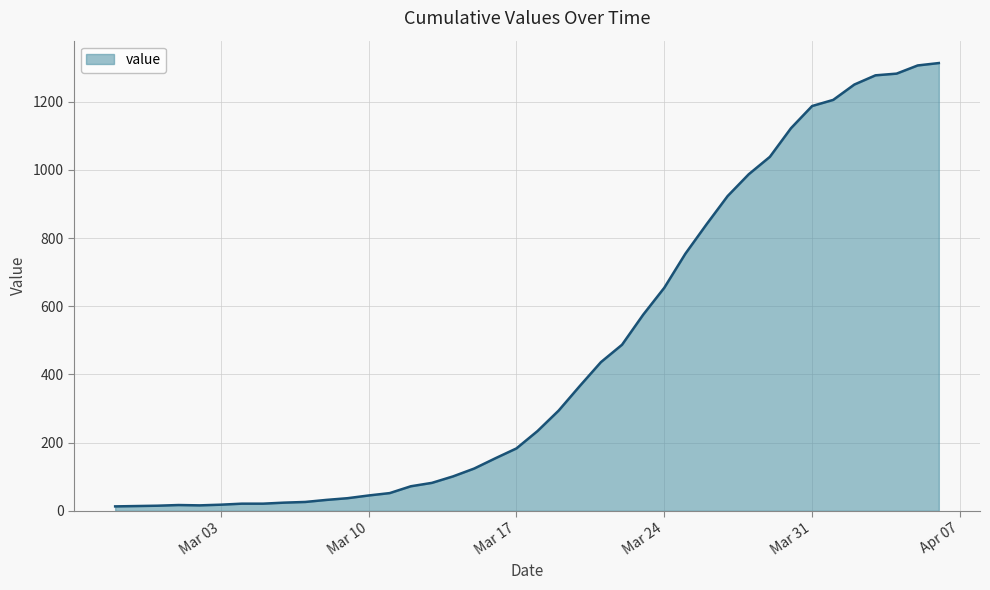

Does the chart display data point markers on the line(s)?

No